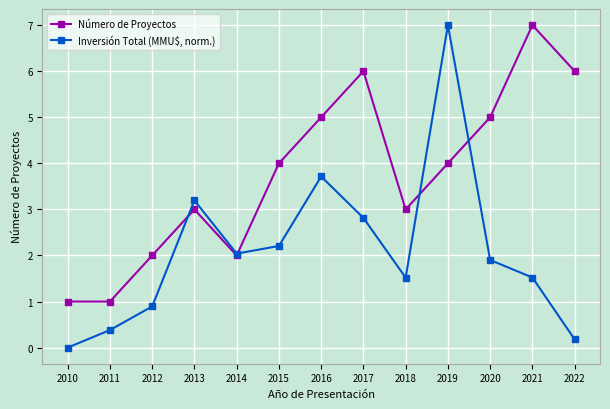

Which label corresponds to the smallest value in the chart?

2010